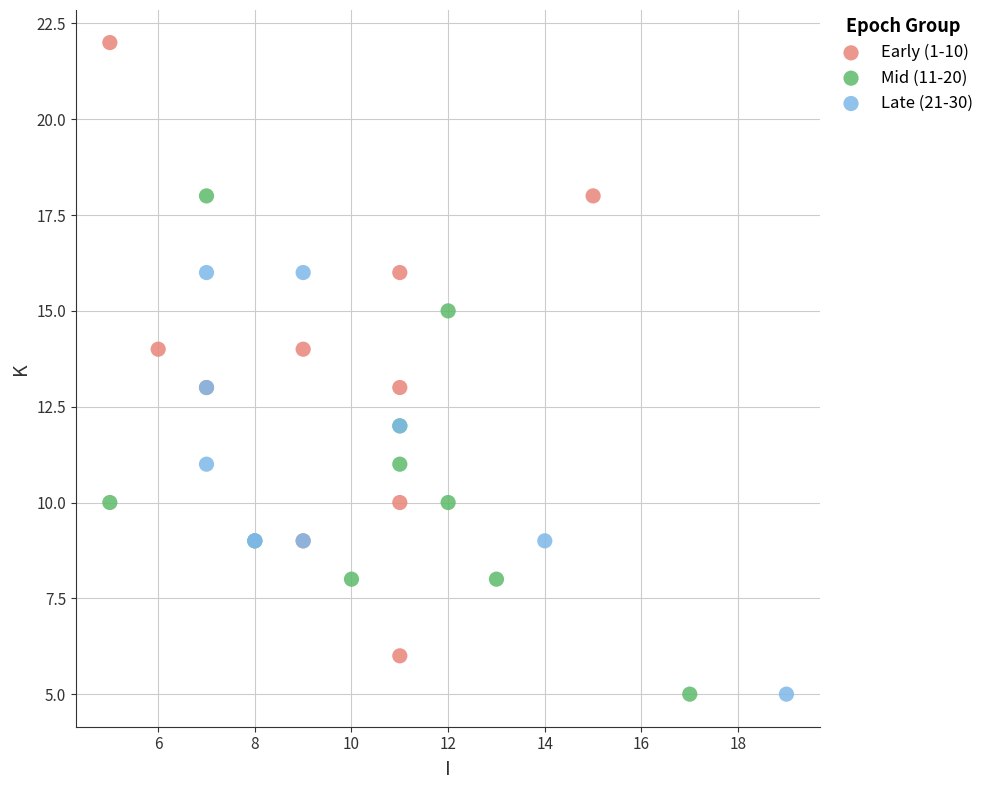

Which series has the largest Y range (max minus min)?

Early (1-10)